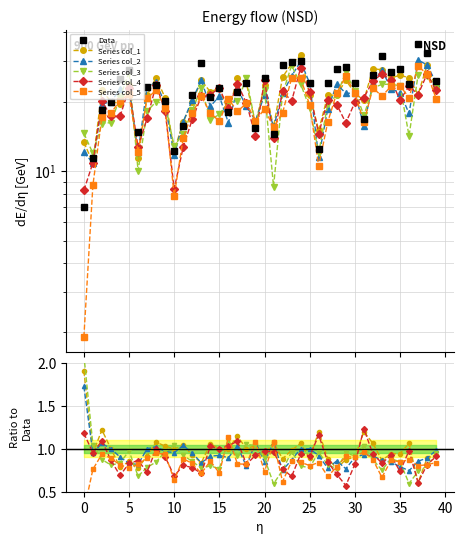

The value of col_6 at 17 is 9.7. True or false?

False